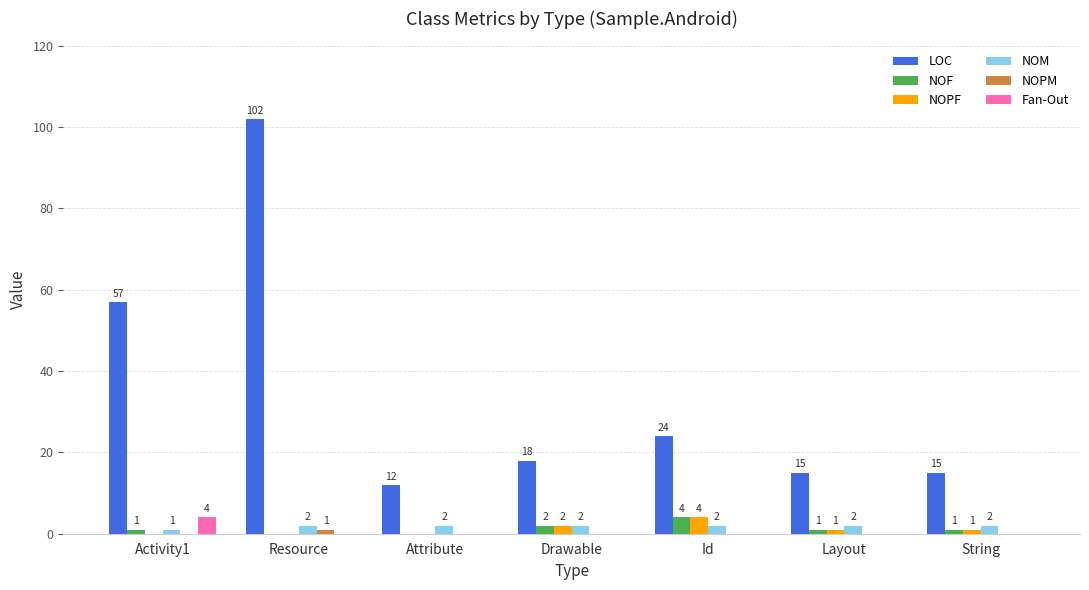

Which series changed the most between Activity1 and String?

LOC